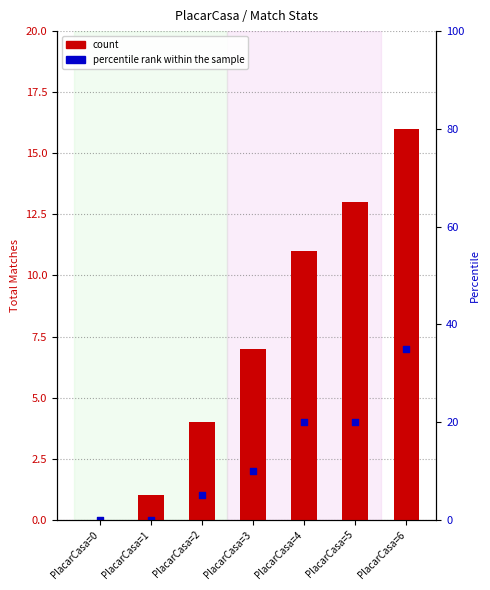

Which series contains the highest Y value?

count